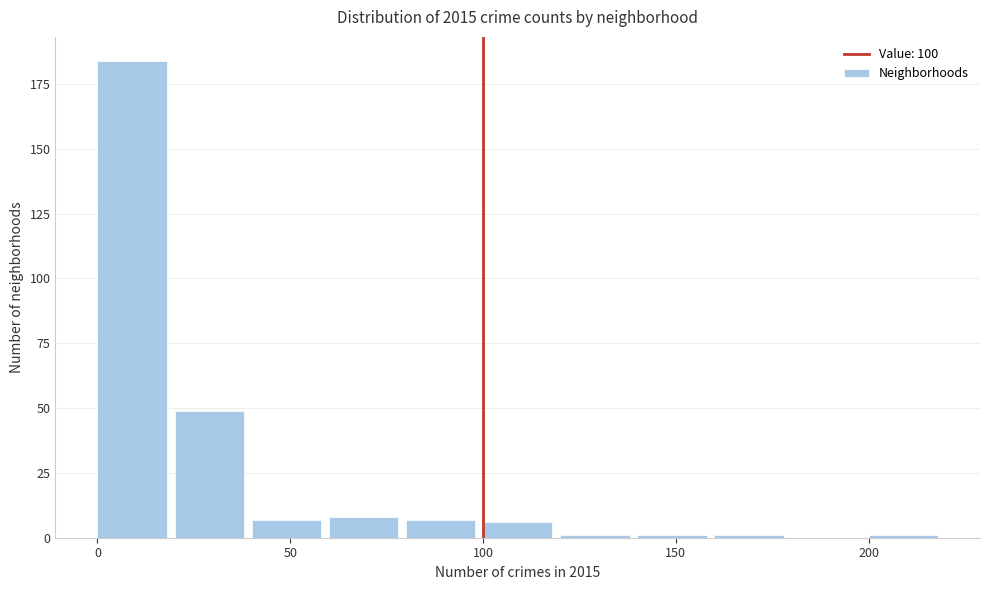

Over which range of the x-axis is the bar tallest?

0 to 20